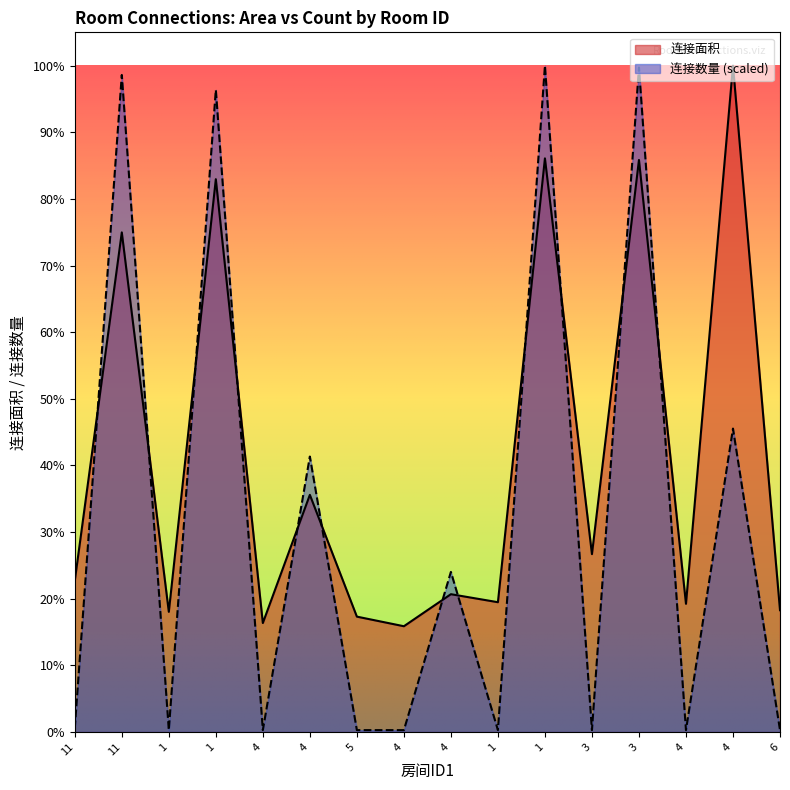

Which series ends up on top after the final intersection of 连接面积 and 连接数量?

连接面积